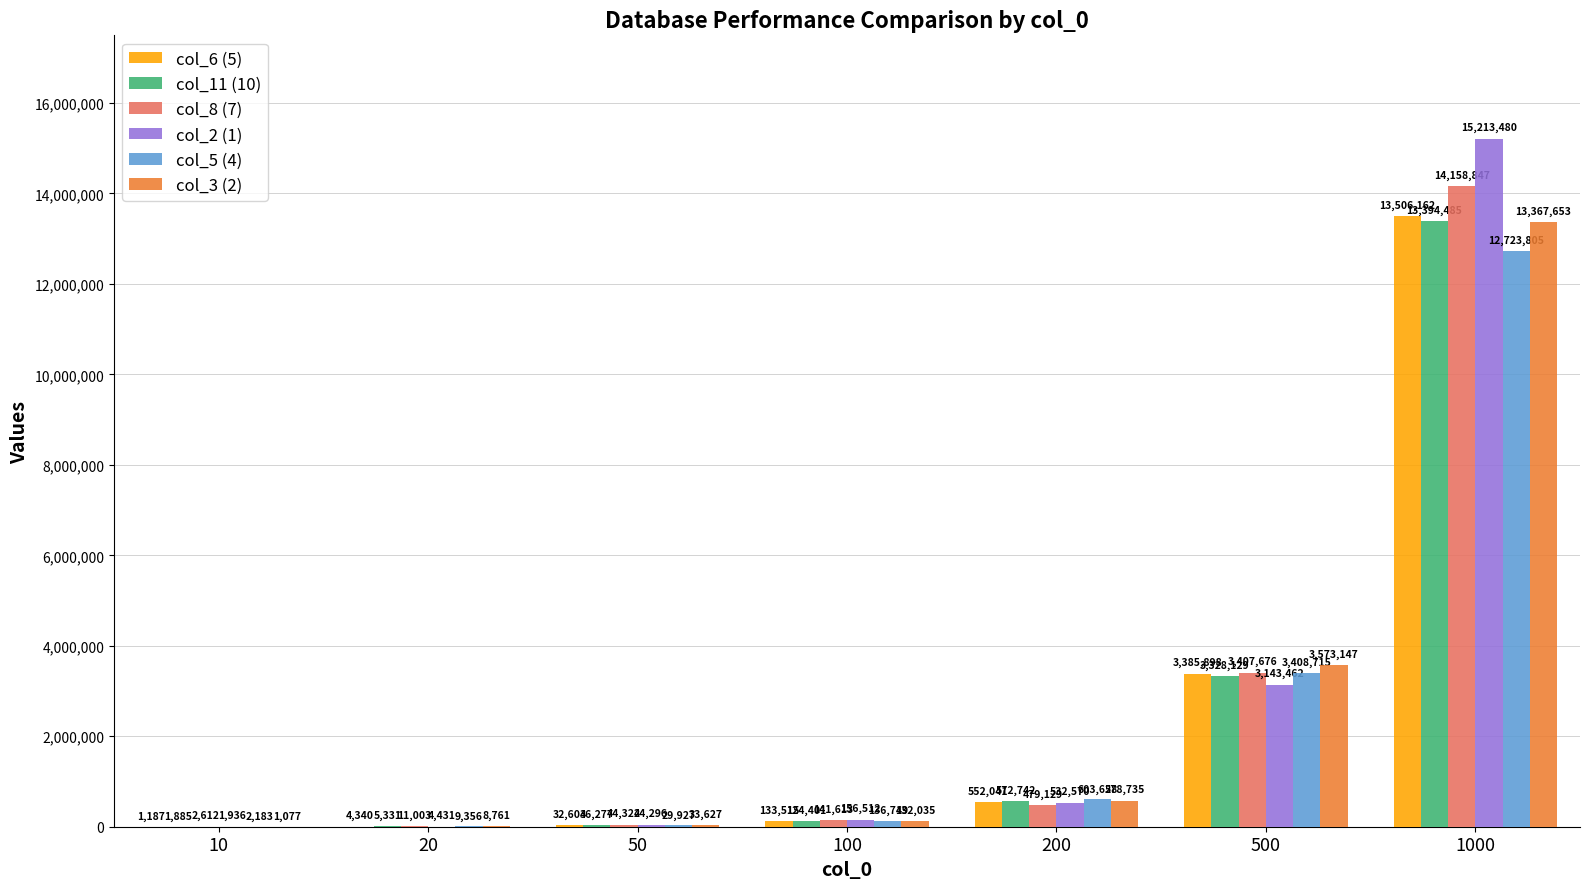

Are the bars grouped side by side (vs. stacked)?

Yes